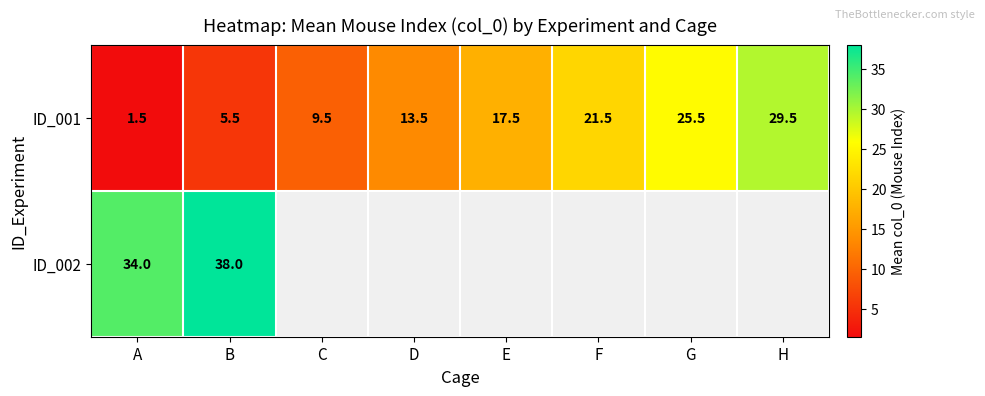

At which label does ID_001 reach its minimum?

A